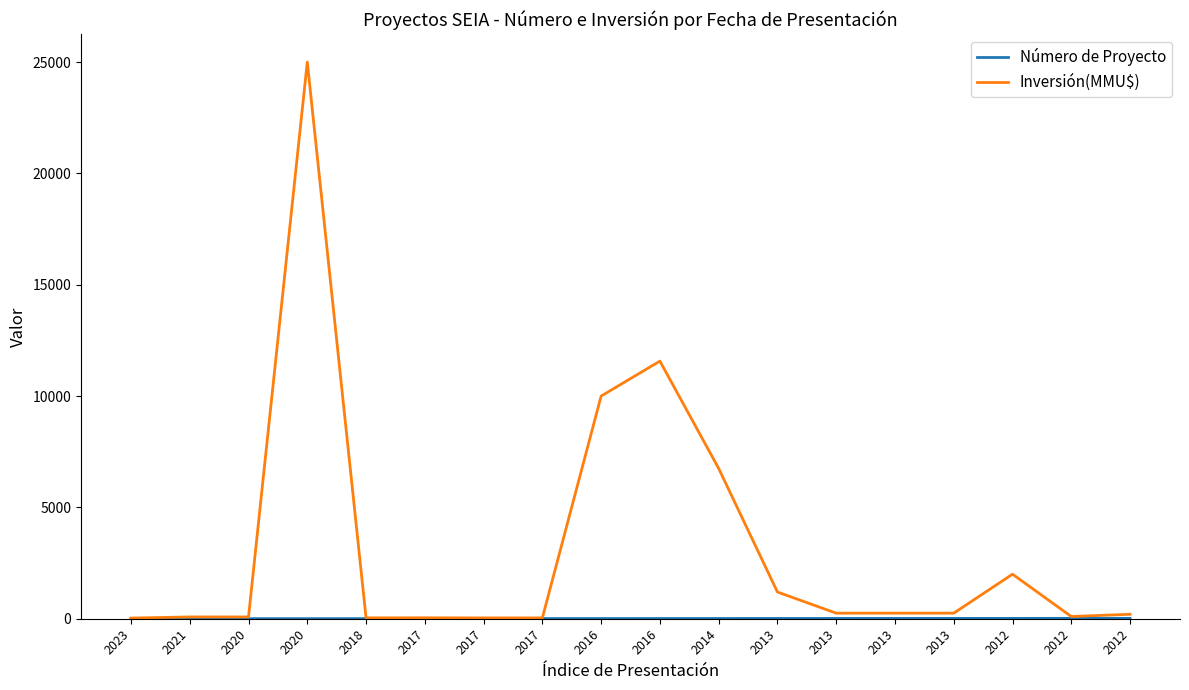

Reading right to left, extract all data points from this chart.

Número de Proyecto: 18	17	16	15	14	13	12	11	10	9	8	7	6	5	4	3	2	1
Inversión(MMU$): 200	100	2000	250	250	250	1200	6750	11570	10000	37	37	42	40	25000	80	80	30